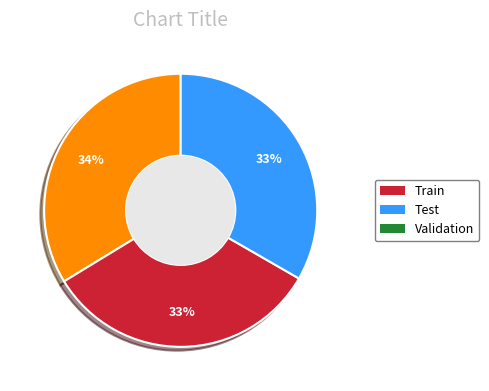

True or false: Train accounts for 34% of the total.

True